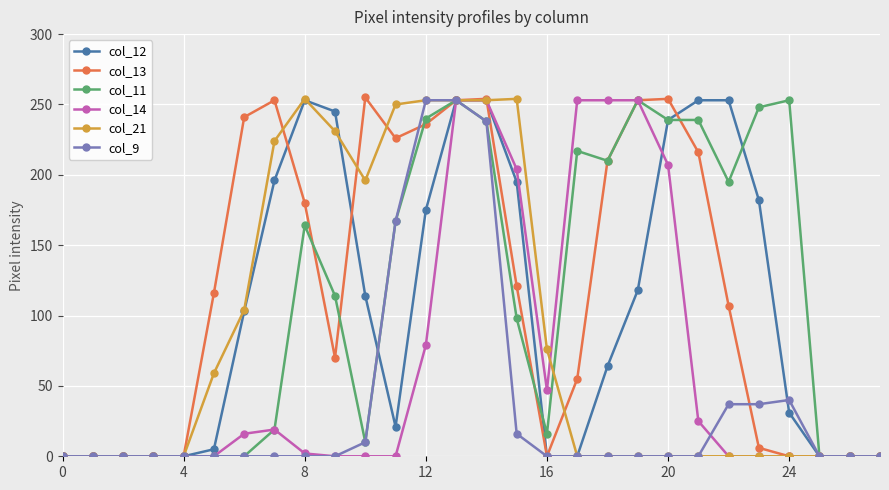

What is the maximum value for col_13?

255